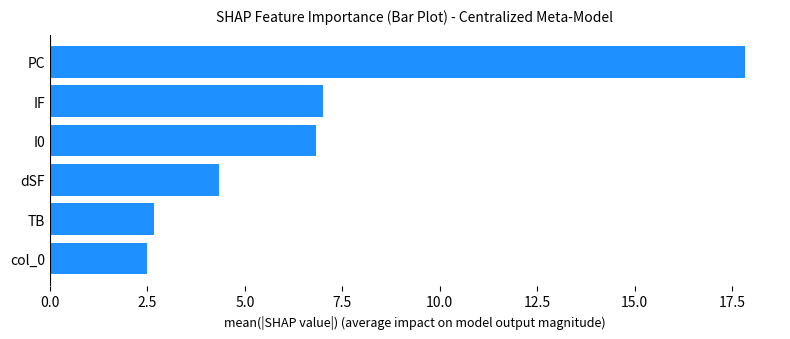

Rank the categories by value from lowest to highest.

col_0, TB, dSF, I0, IF, PC